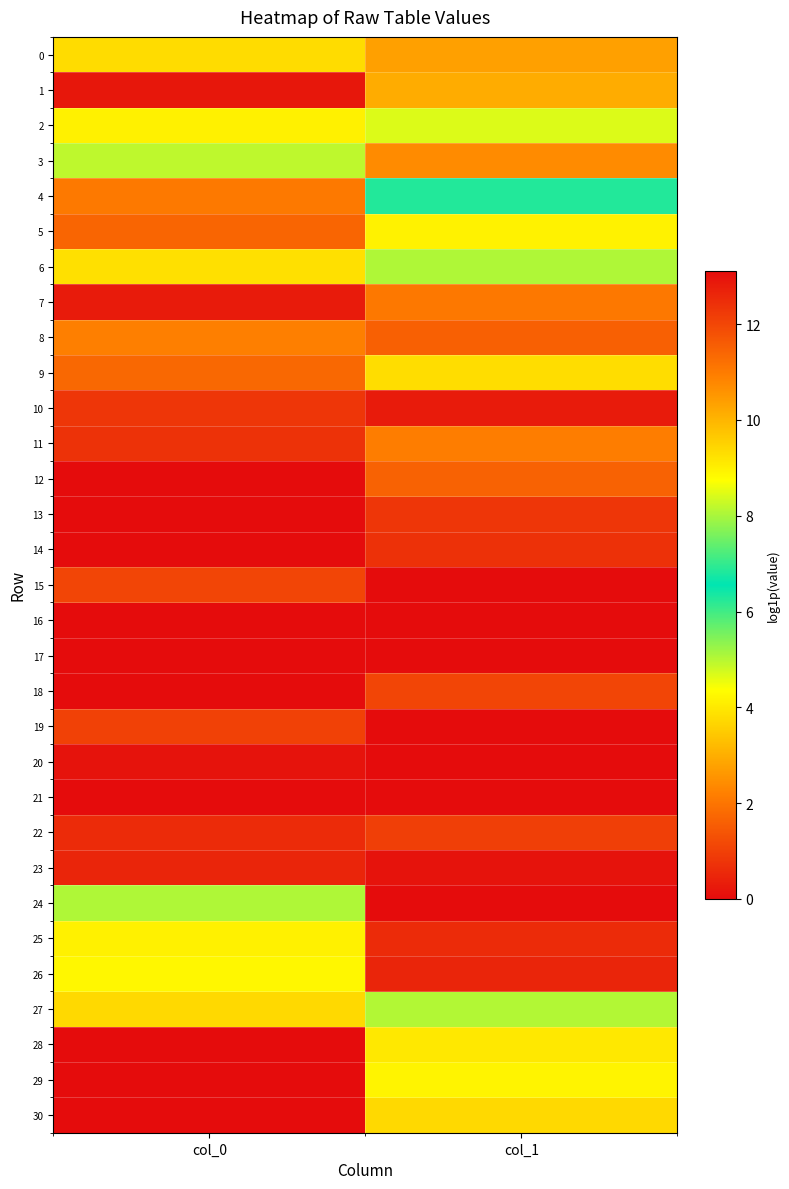

Reading right to left, extract all data points from this chart.

0: col_1=2.7	col_0=3.8
1: col_1=3.0	col_0=0.2
2: col_1=4.7	col_0=9.0
3: col_1=2.4	col_0=8.2
4: col_1=6.3	col_0=2.1
5: col_1=9.0	col_0=1.7
6: col_1=8.1	col_0=3.8
7: col_1=2.1	col_0=0.3
8: col_1=1.6	col_0=2.2
9: col_1=3.8	col_0=1.8
10: col_1=0.3	col_0=0.8
11: col_1=2.2	col_0=0.7
12: col_1=1.7	col_0=0.0
13: col_1=0.8	col_0=0.0
14: col_1=0.7	col_0=0.0
15: col_1=0.0	col_0=1.1
16: col_1=0.0	col_0=0.0
17: col_1=0.0	col_0=0.0
18: col_1=1.1	col_0=0.0
19: col_1=0.0	col_0=1.0
20: col_1=0.0	col_0=13.0
21: col_1=0.0	col_0=13.1
22: col_1=1.0	col_0=12.5
23: col_1=13.0	col_0=12.7
24: col_1=13.1	col_0=5.1
25: col_1=12.5	col_0=4.1
26: col_1=12.6	col_0=4.2
27: col_1=5.0	col_0=9.4
28: col_1=4.0	col_0=0.0
29: col_1=4.2	col_0=0.0
30: col_1=9.4	col_0=0.0